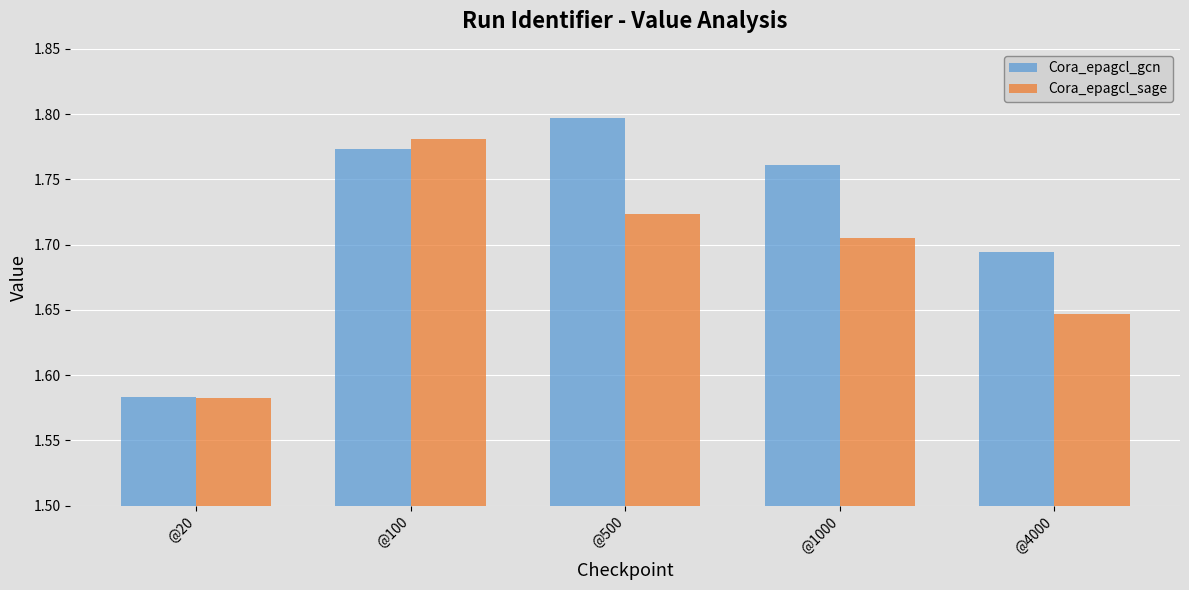

Which label corresponds to the smallest value in the chart?

@20